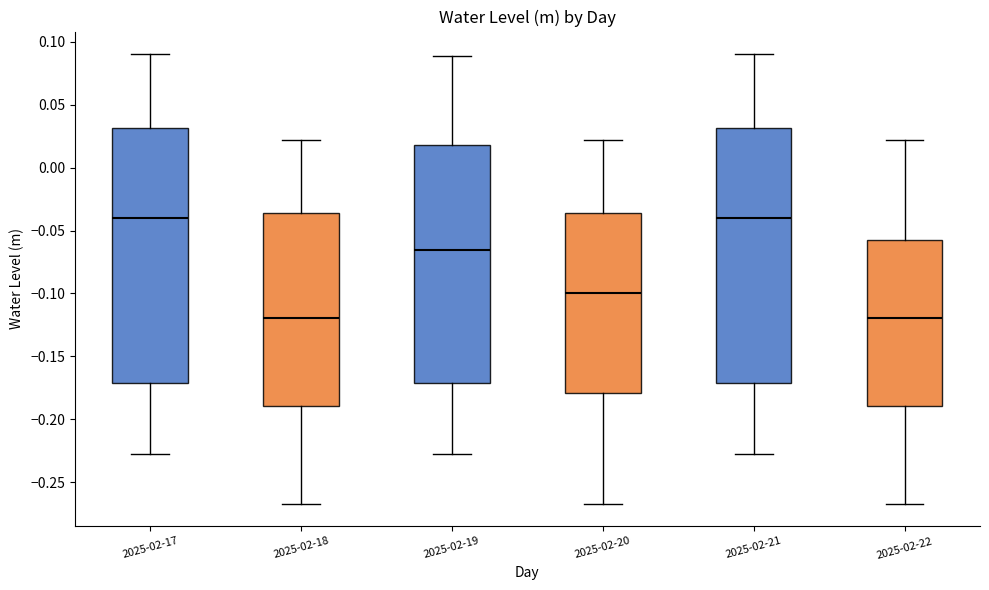

Reading left to right, read every box against the y-axis: the position of its median line, the range the box covers, and the ends of its whiskers. The values are not printed on the chart, so give them approximately, as read against the axis.

2025-02-17: median -0.040, box -0.170 to 0.030, whiskers -0.225 to 0.090
2025-02-18: median -0.120, box -0.190 to -0.035, whiskers -0.265 to 0.020
2025-02-19: median -0.065, box -0.170 to 0.020, whiskers -0.225 to 0.090
2025-02-20: median -0.100, box -0.180 to -0.035, whiskers -0.265 to 0.020
2025-02-21: median -0.040, box -0.170 to 0.030, whiskers -0.225 to 0.090
2025-02-22: median -0.120, box -0.190 to -0.055, whiskers -0.265 to 0.020